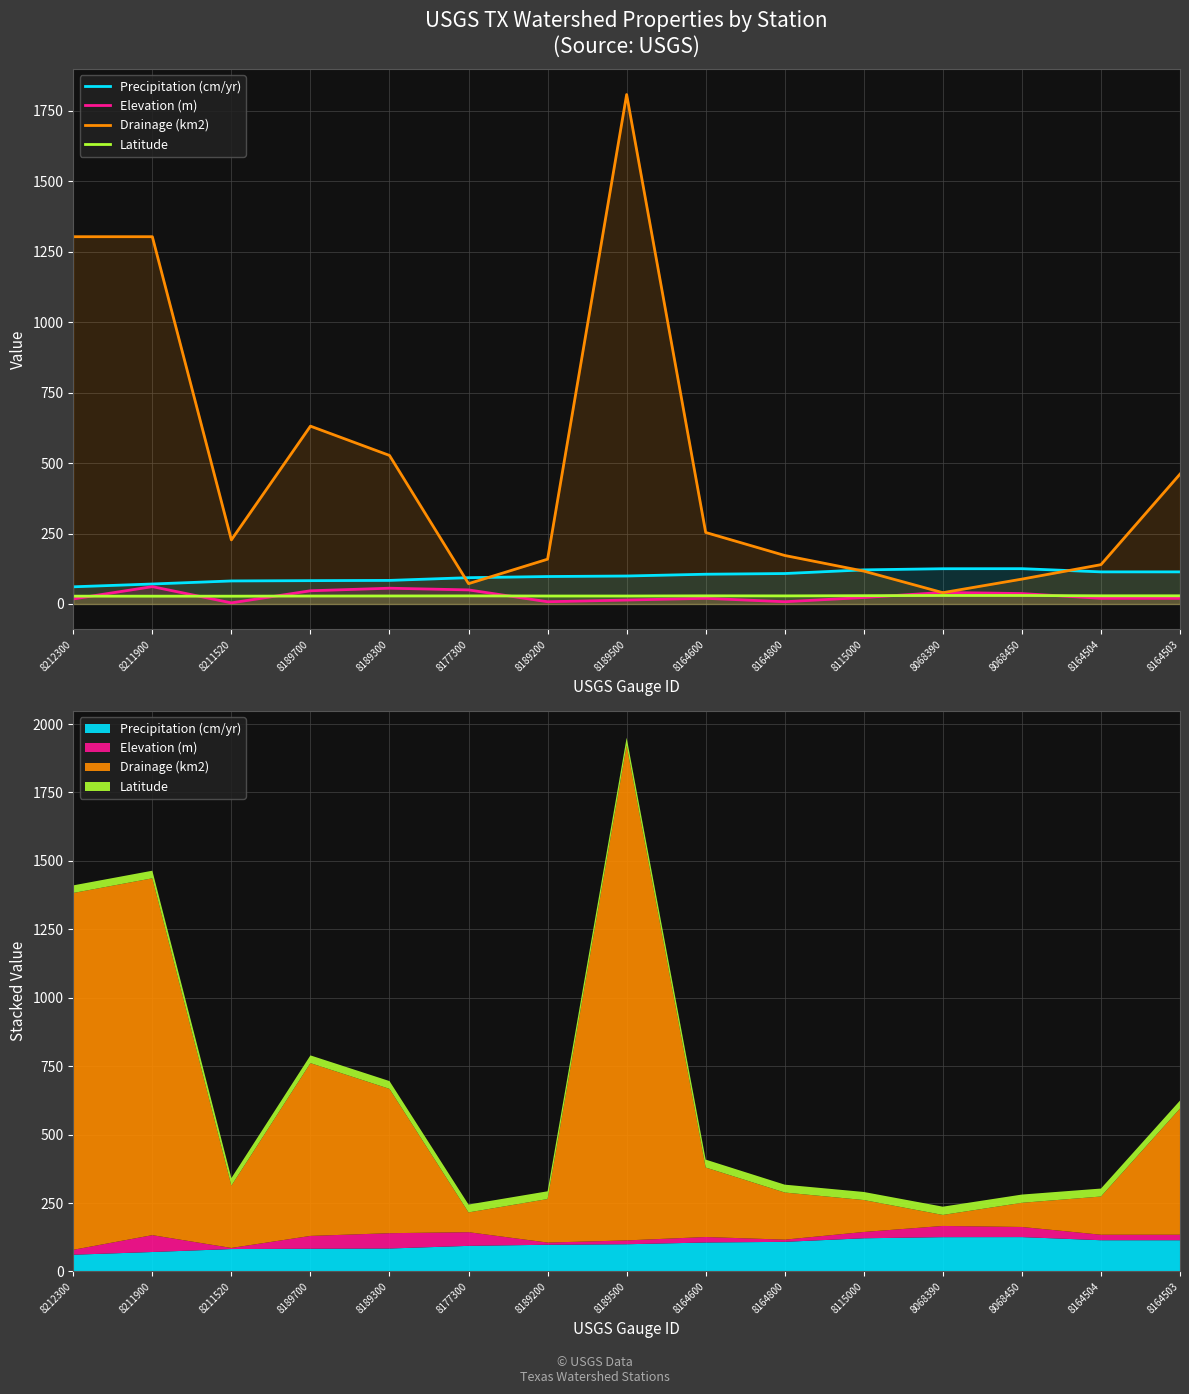

Reading left to right, what are all the values shown in this chart?

Precipitation (cm/yr): 61.0	71.0	81.8	82.9	83.7	93.4	97.5	99.3	105.7	108.1	121.1	125.2	125.4	114.0	114.0
Elevation (m): 18.0	61.6	4.0	46.9	56.0	50.0	8.0	14.0	20.1	8.0	23.0	41.0	37.0	20.1	20.1
Drainage (km2): 1303.7	1303.7	227.5	631.3	527.3	72.2	159.0	1808.3	253.9	172.2	116.7	40.2	88.3	139.6	461.0
Latitude: 27.8	27.8	27.7	28.3	28.5	28.8	28.3	28.3	28.9	28.7	29.5	30.2	30.1	29.1	29.1